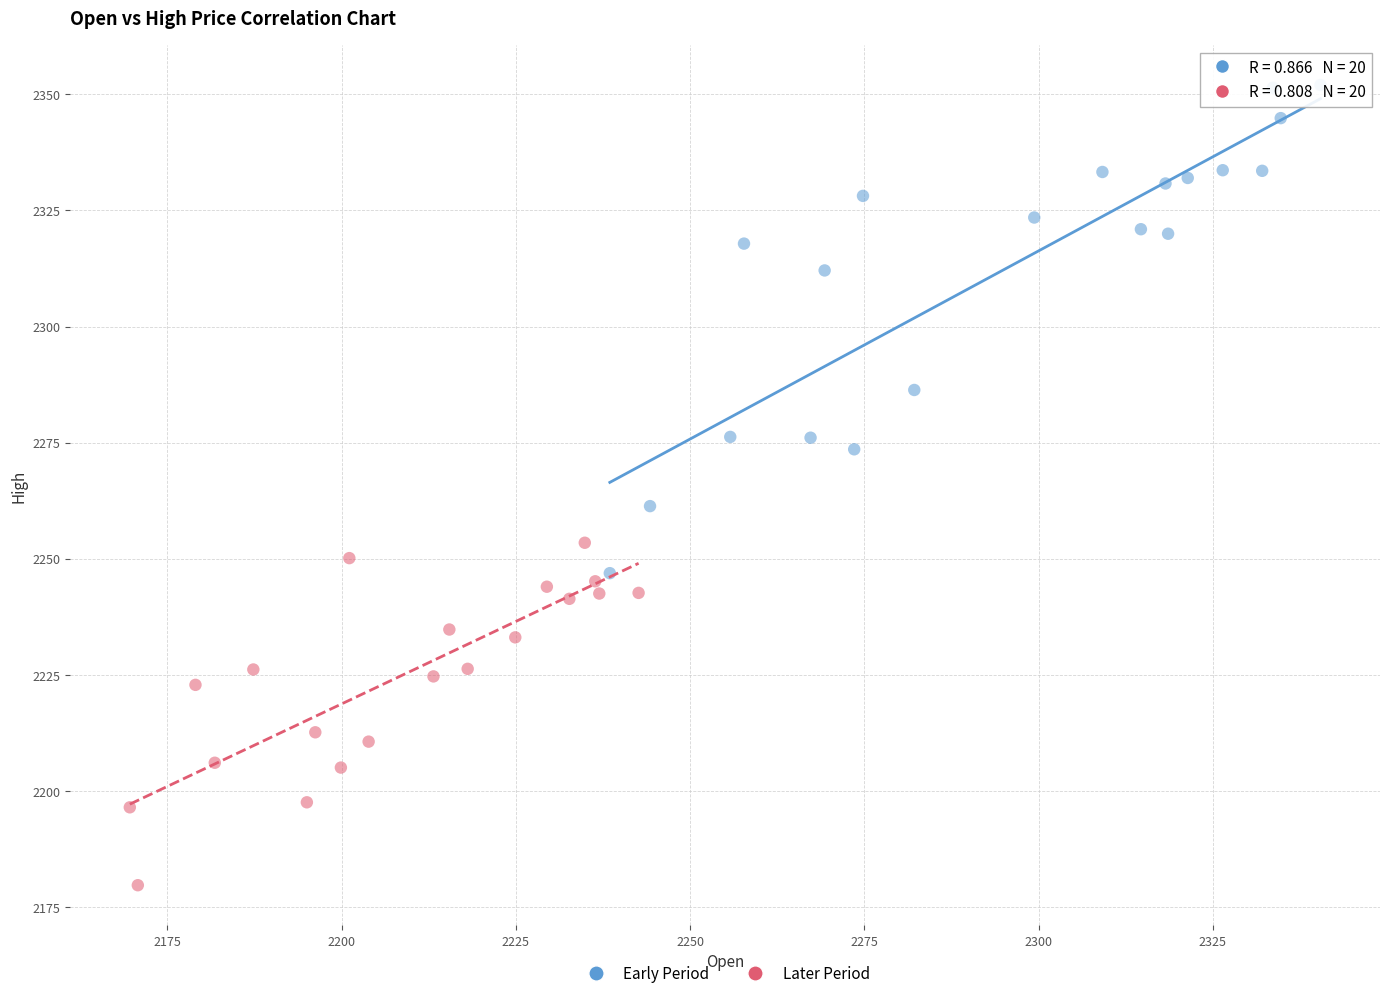

Which series contains the highest Y value?

Early Period